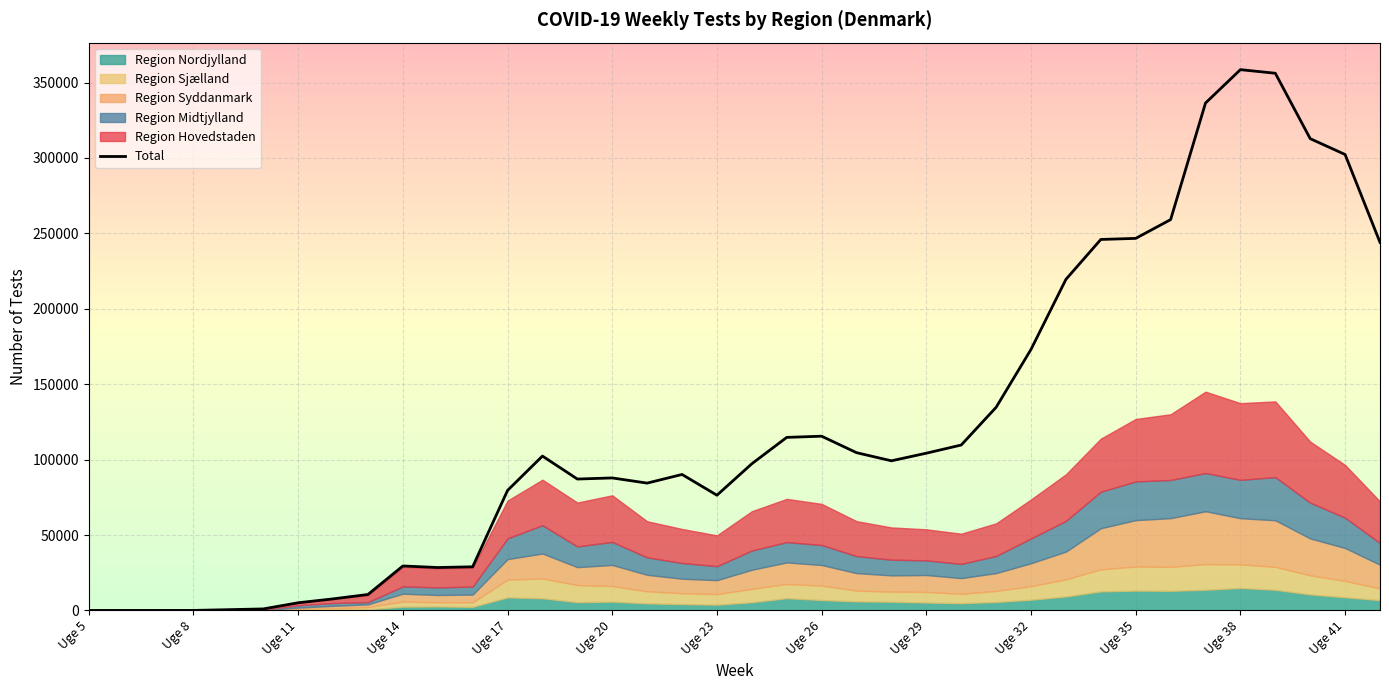

What is the average value of the Region Hovedstaden series?

22448